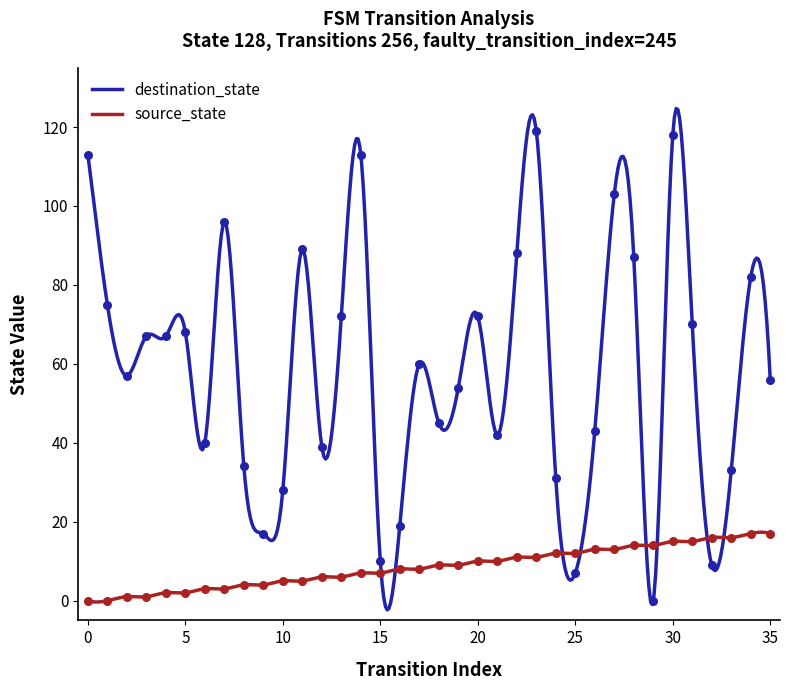

At which category is the sum across all series the highest?

30